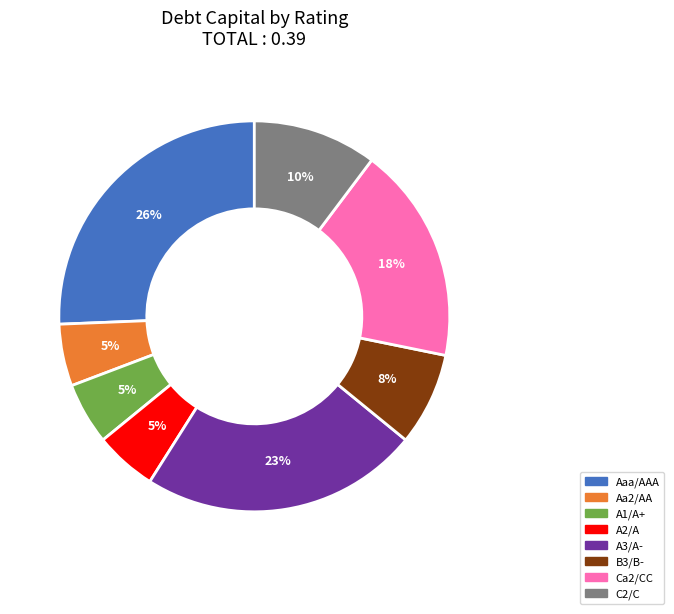

Is the sum of Aaa/AAA and C2/C greater than half?

No